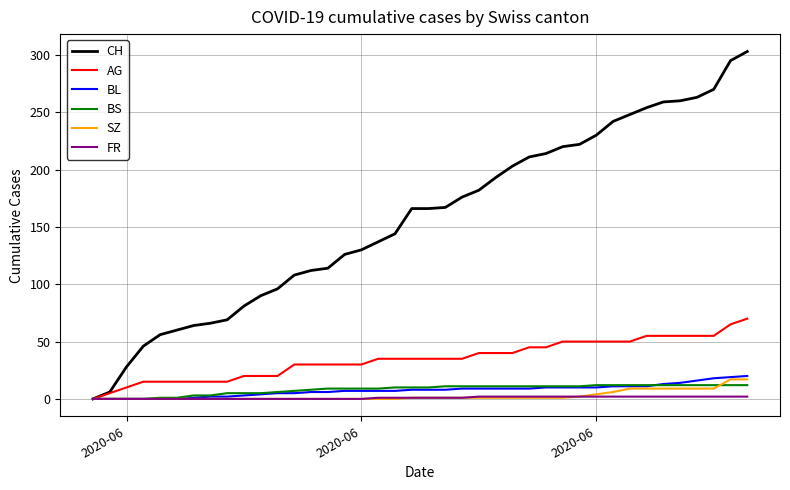

What is the maximum value for SZ?

17